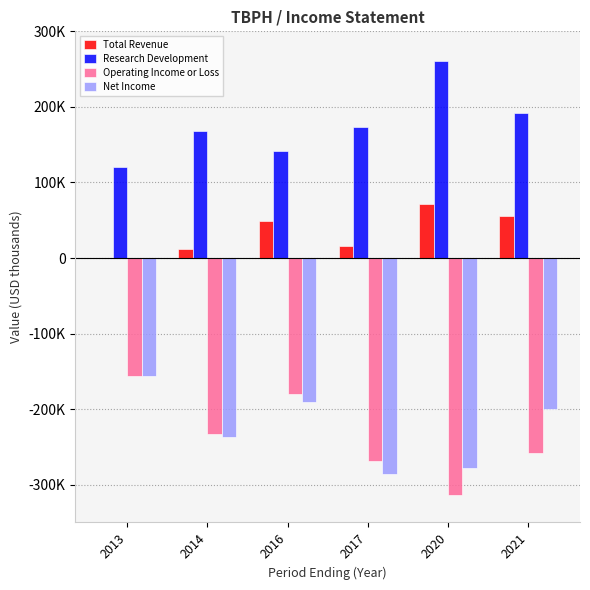

What are all the series names shown in the legend?

Total Revenue, Research Development, Operating Income or Loss, Net Income